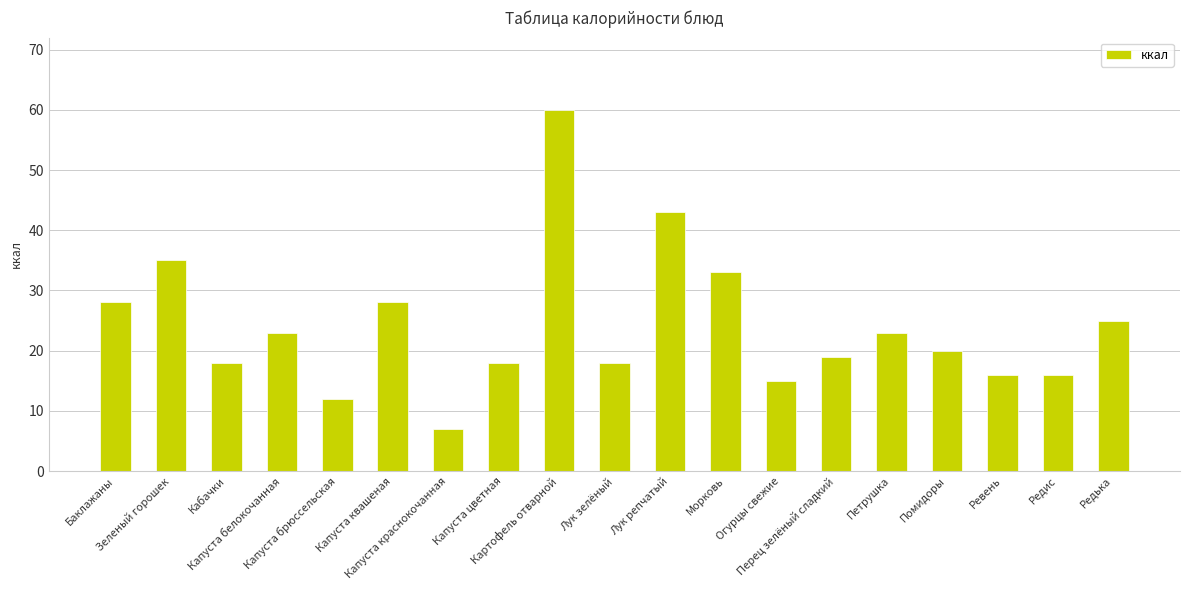

Reading left to right, list all the values displayed in this chart.

28	35	18	23	12	28	7	18	60	18	43	33	15	19	23	20	16	16	25